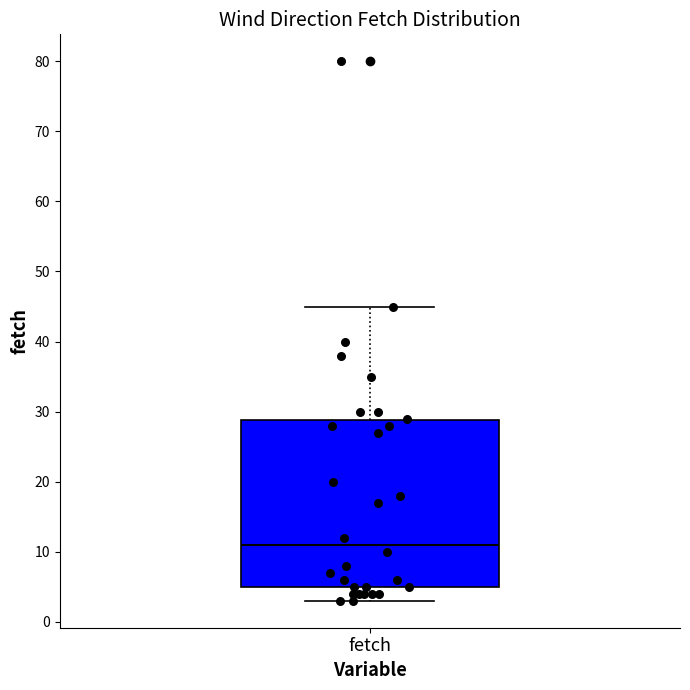

Where does the median line of the box for fetch sit on the y-axis? The values are not printed on the chart, so give them approximately, as read against the axis.

11